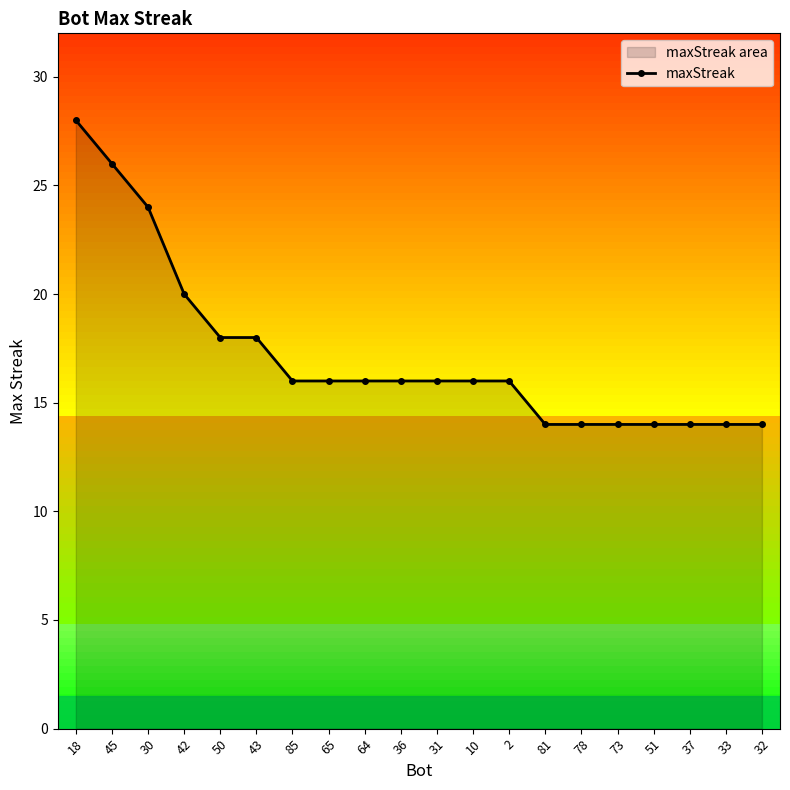

Reading right to left, extract all data points from this chart.

14	14	14	14	14	14	14	16	16	16	16	16	16	16	18	18	20	24	26	28